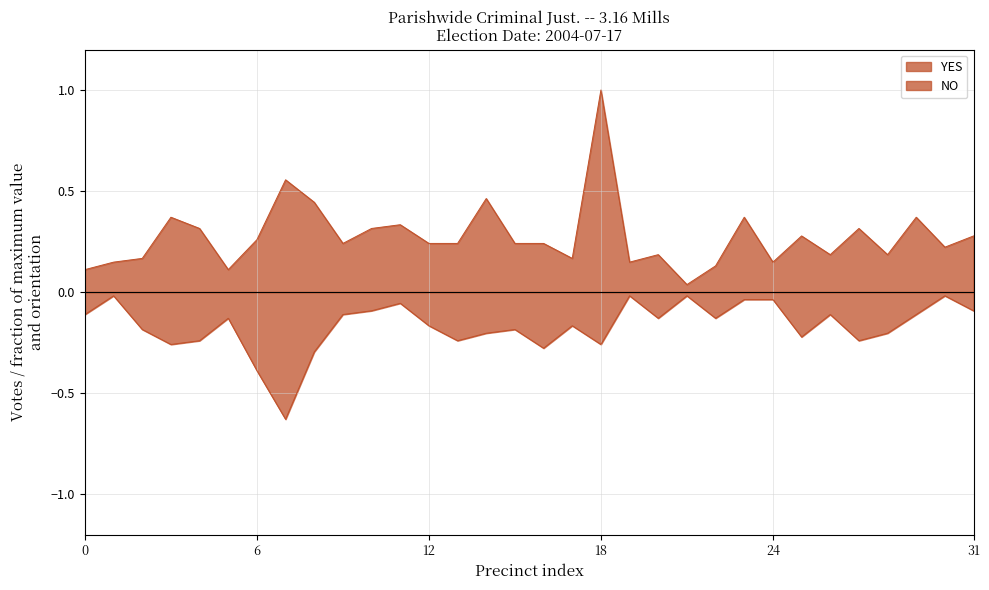

At which label is YES closest to 0?

00 309E